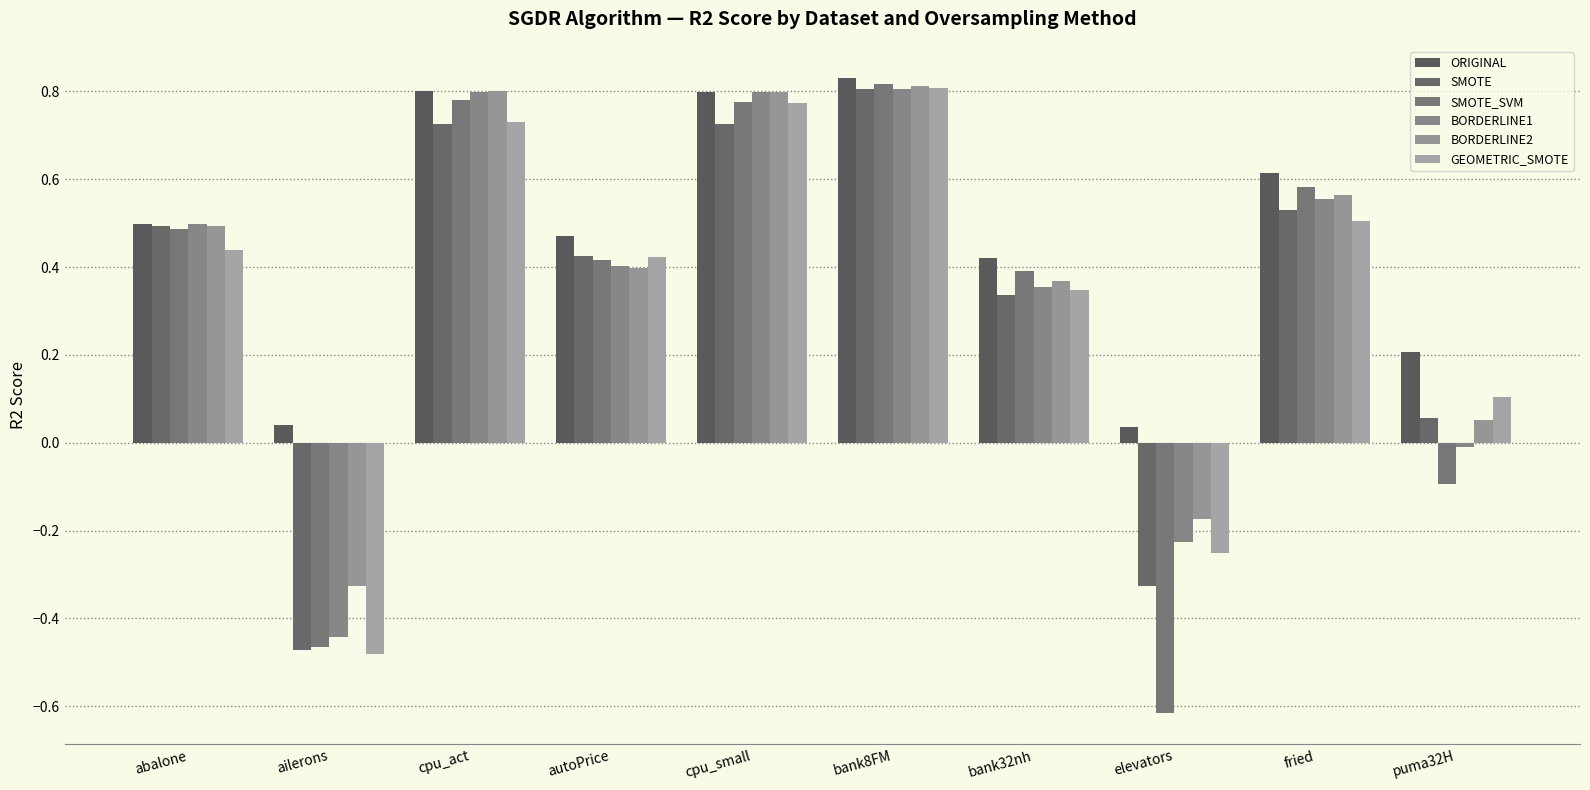

List the series in order of their peak value, lowest first.

BORDERLINE1, SMOTE, GEOMETRIC_SMOTE, BORDERLINE2, SMOTE_SVM, ORIGINAL